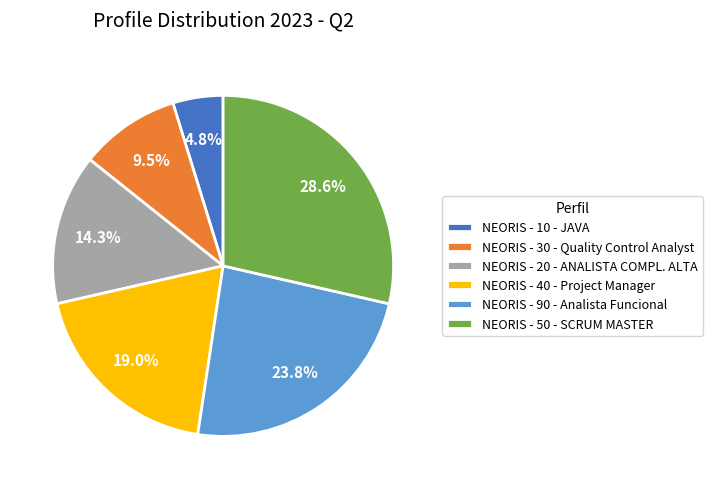

Which category has the biggest portion of the pie?

NEORIS - 50 - SCRUM MASTER